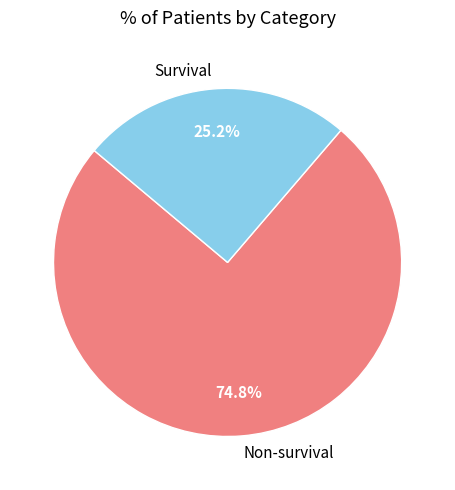

Rank the categories by value from highest to lowest.

Non-survival, Survival